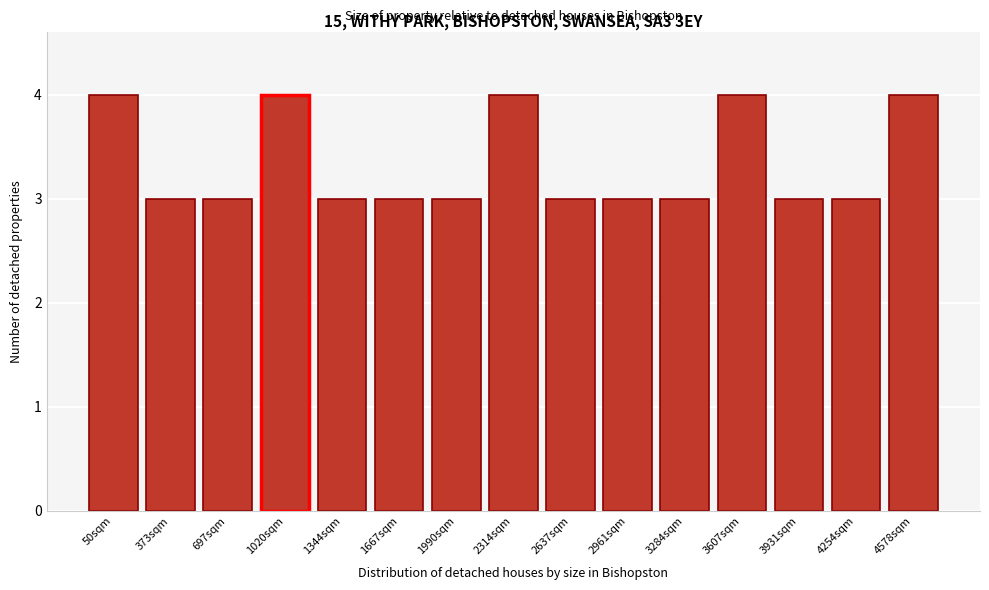

Reading left to right, list all the values displayed in this chart.

4	3	3	4	3	3	3	4	3	3	3	4	3	3	4